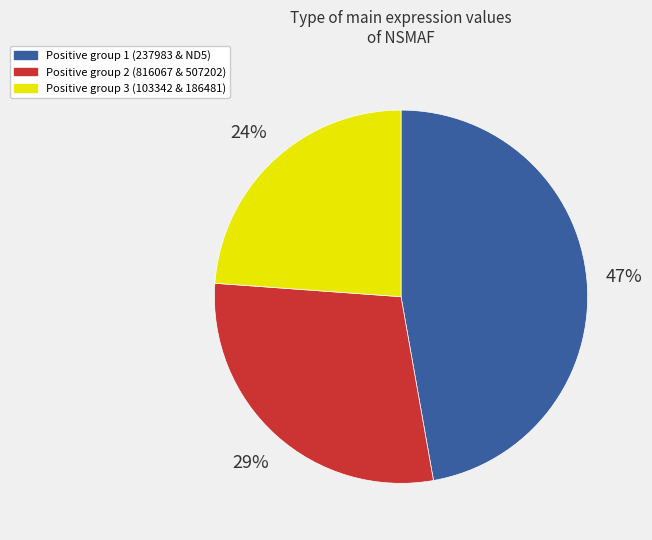

Is the sum of Positive group 3 (103342 & 186481) and Positive group 1 (237983 & ND5) greater than half?

Yes